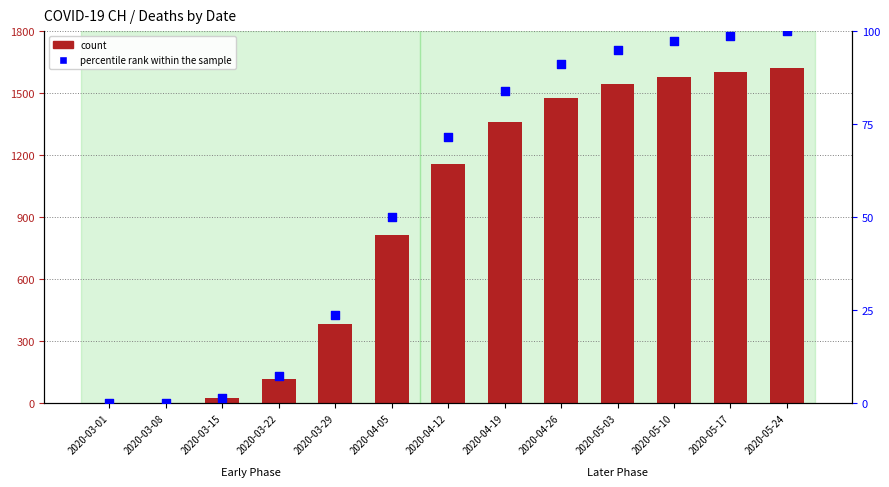

Which series contains the highest Y value?

count